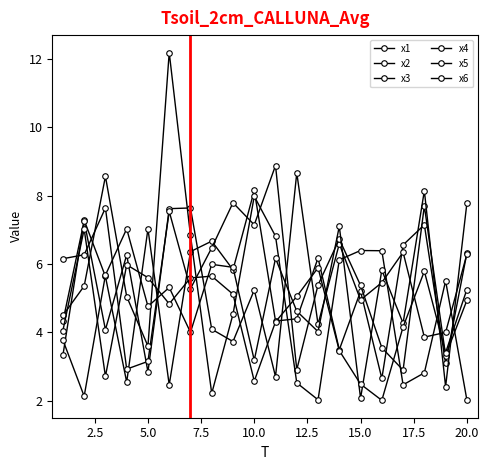

Count the number of data series in this chart.

6